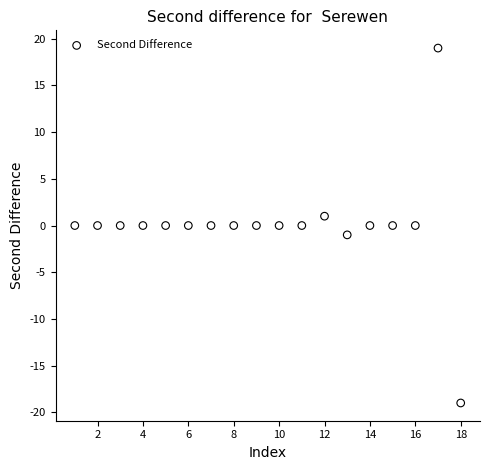

What is the range of Y values (max minus min)?

38